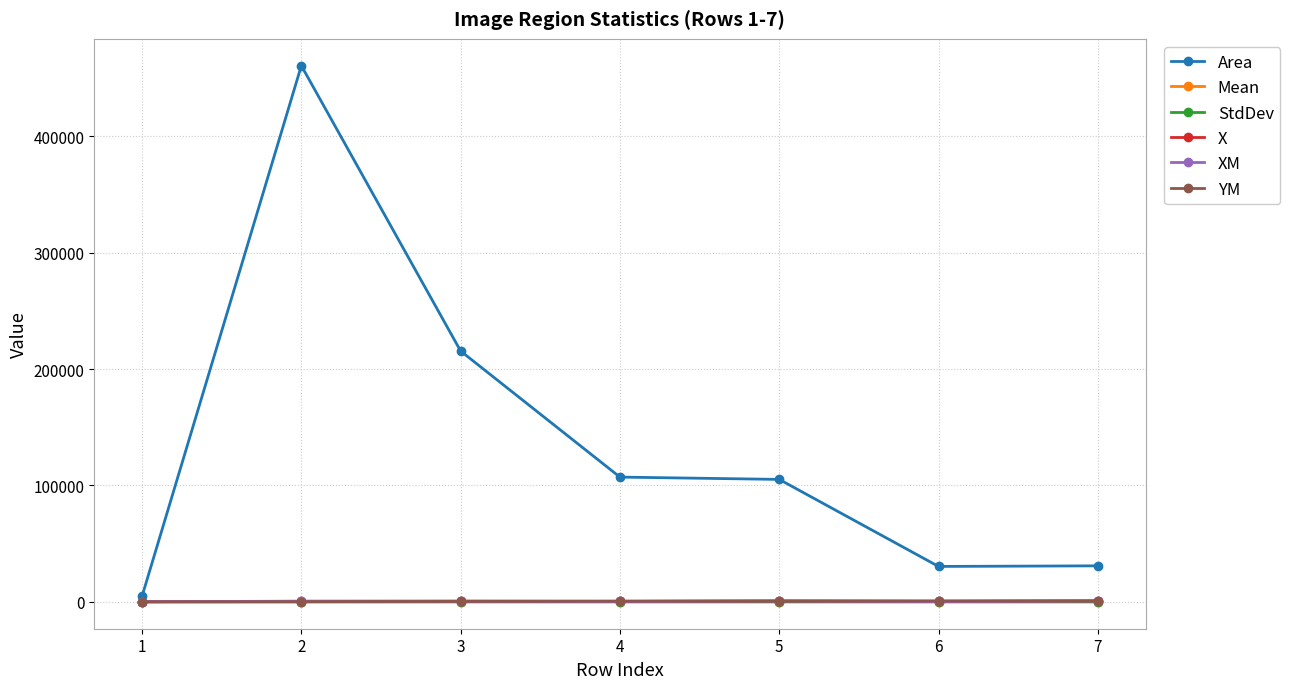

What is the spread (max minus min) of values at 2?

460398.9